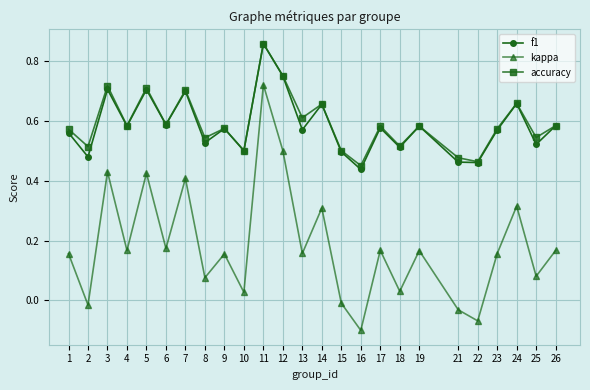

The value of accuracy at 17 is 1.0. True or false?

False